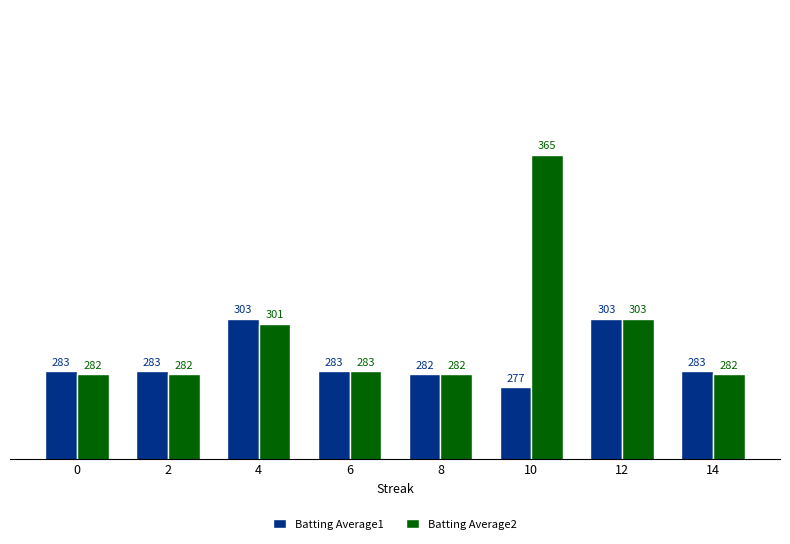

What are all the series names shown in the legend?

Batting Average1, Batting Average2